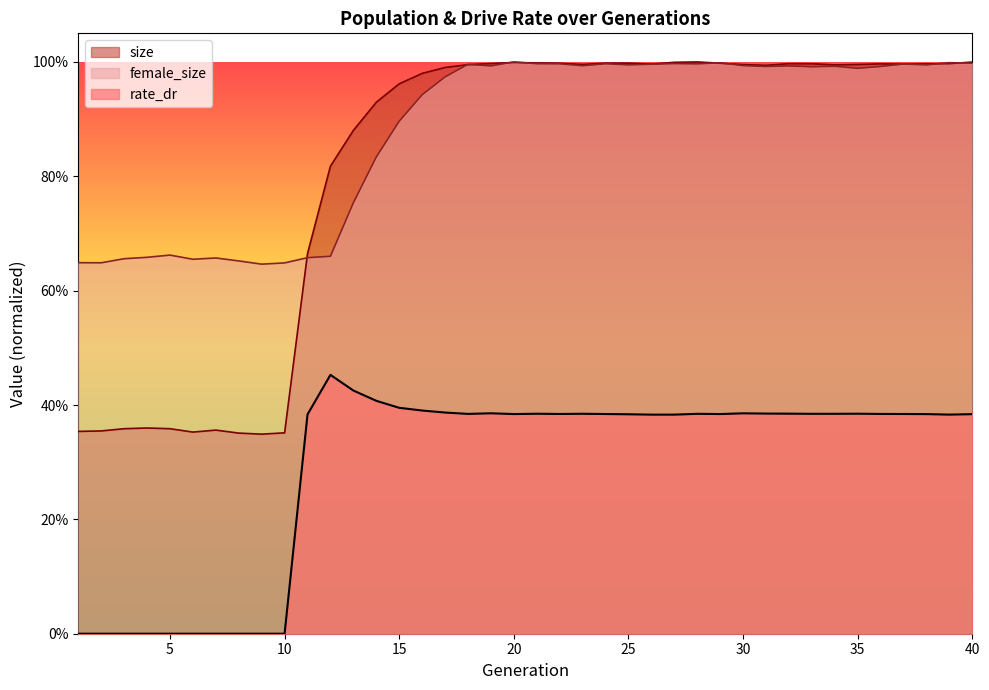

Count the rate_dr values in the range 0 to 1.

40